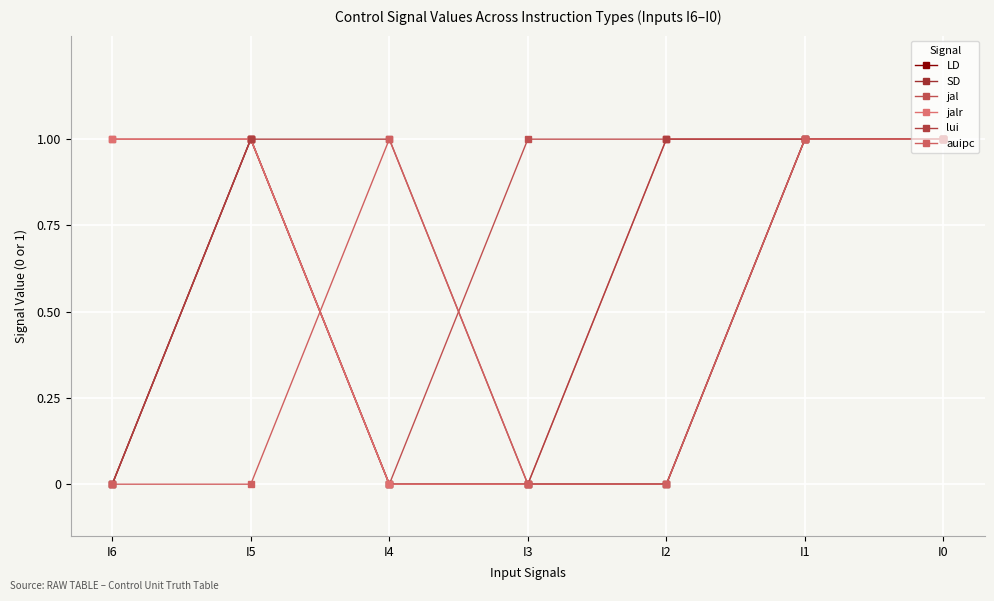

Does the chart have visible grid lines?

Yes